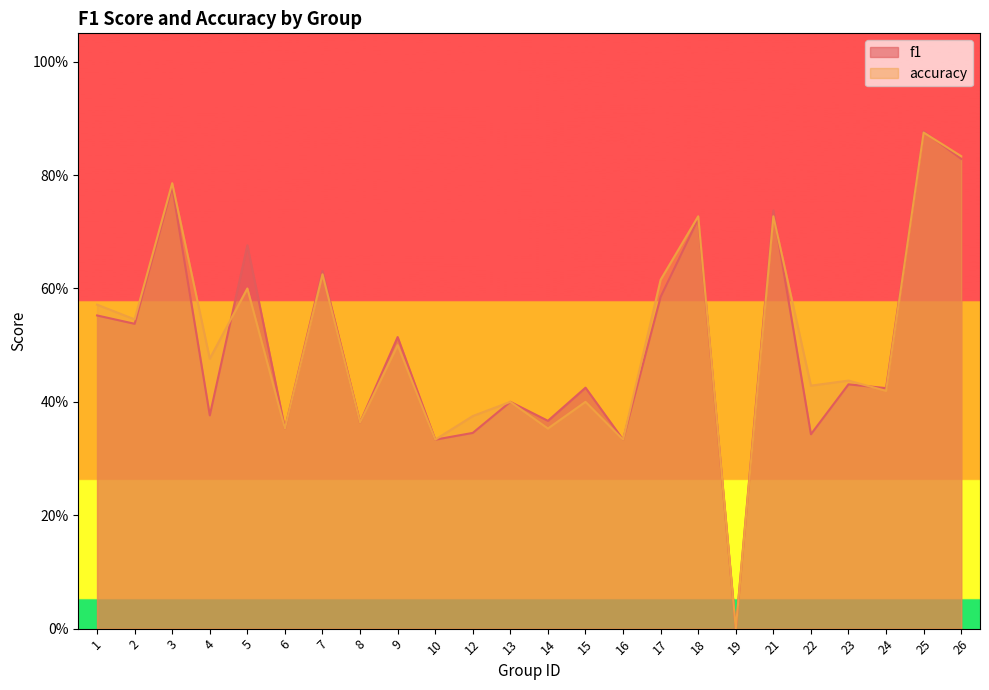

Which series has the largest range (max minus min)?

f1